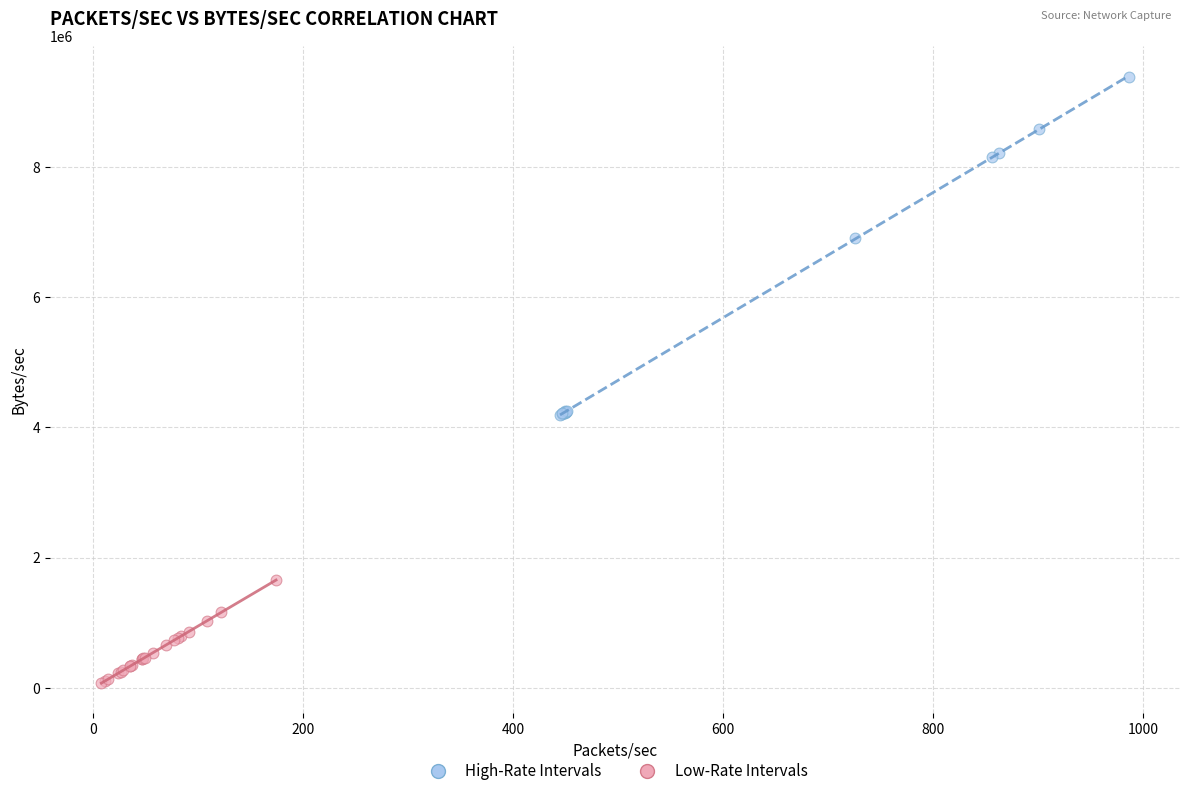

What are all the series names shown in the legend?

High-Rate Intervals, Low-Rate Intervals